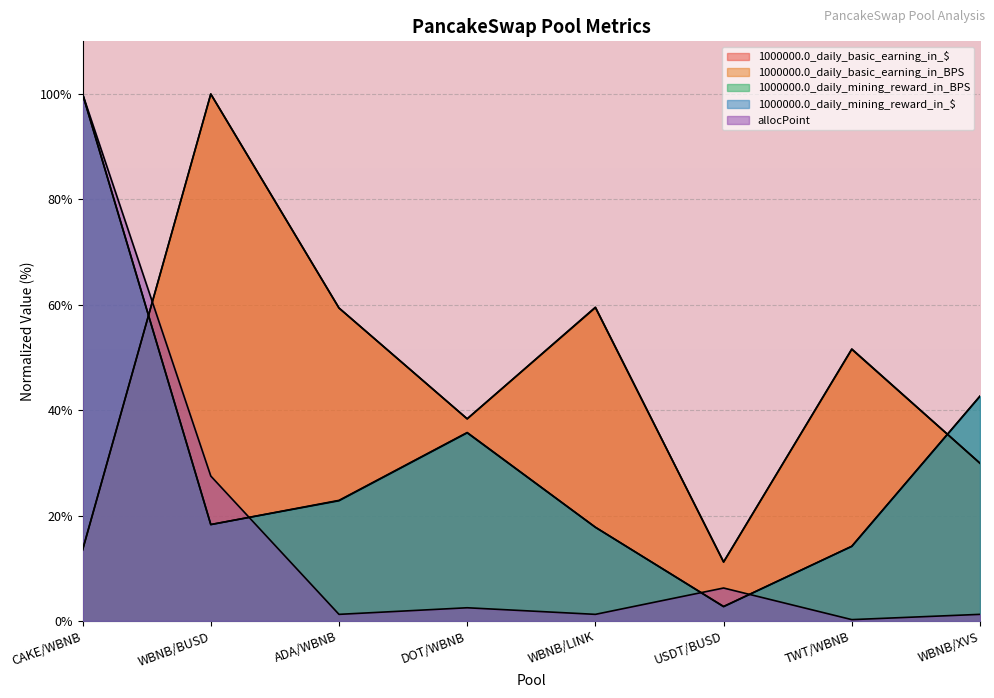

Reading left to right, transcribe all the data shown in this chart.

1000000.0_daily_basic_earning_in_$: 13.5	100.0	59.4	38.4	59.5	11.2	51.5	29.9
1000000.0_daily_basic_earning_in_BPS: 13.4	100.0	59.4	38.3	59.5	11.2	51.6	29.9
1000000.0_daily_mining_reward_in_BPS: 100.0	18.3	22.8	35.7	17.8	2.7	14.2	42.7
1000000.0_daily_mining_reward_in_$: 100.0	18.3	22.9	35.8	17.8	2.8	14.2	42.7
allocPoint: 100.0	27.5	1.2	2.5	1.2	6.2	0.2	1.2